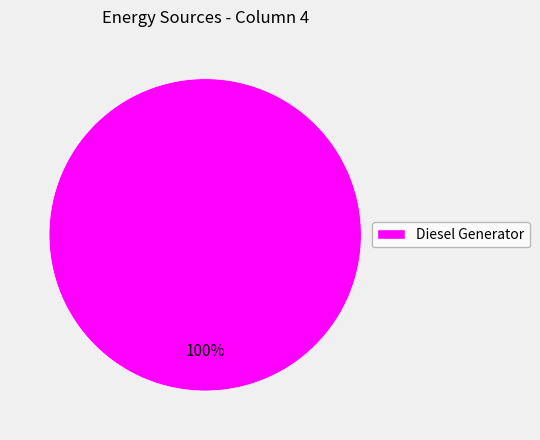

How many segments does this pie chart have?

1